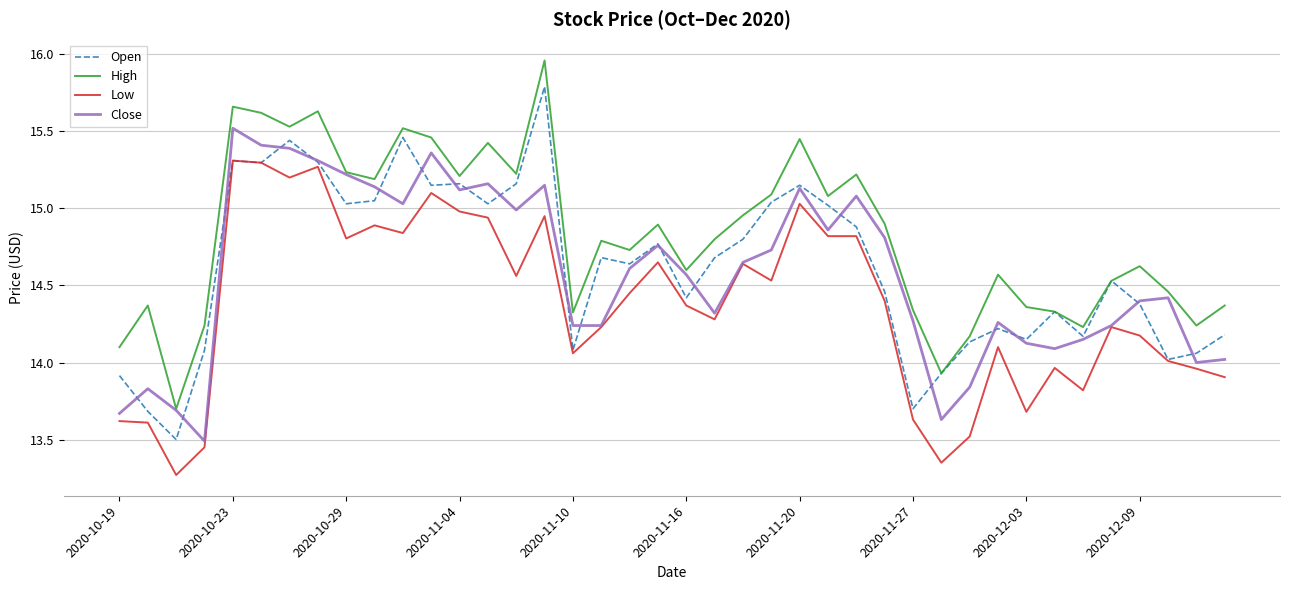

Which series has the largest total across all categories?

High